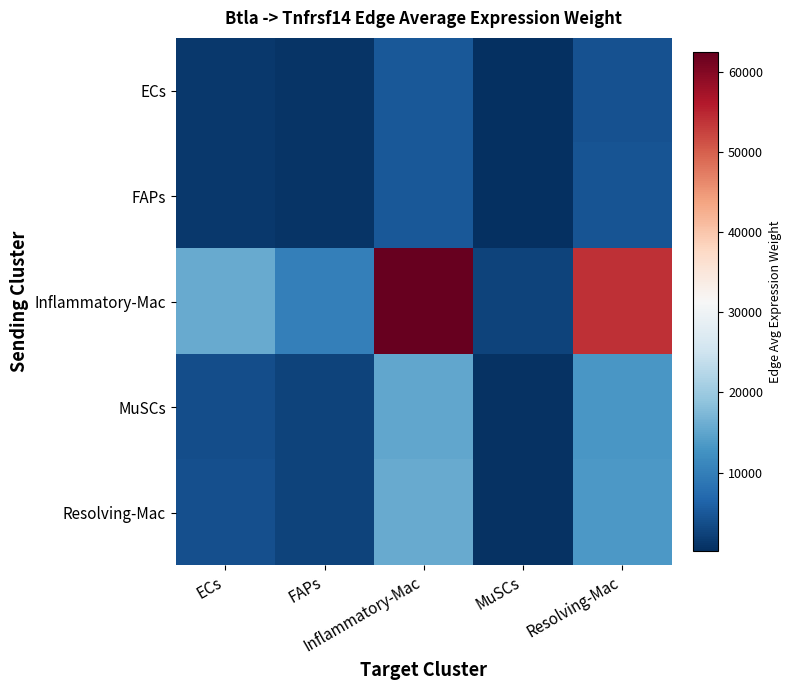

Which series has the largest range (max minus min)?

Inflammatory-Mac